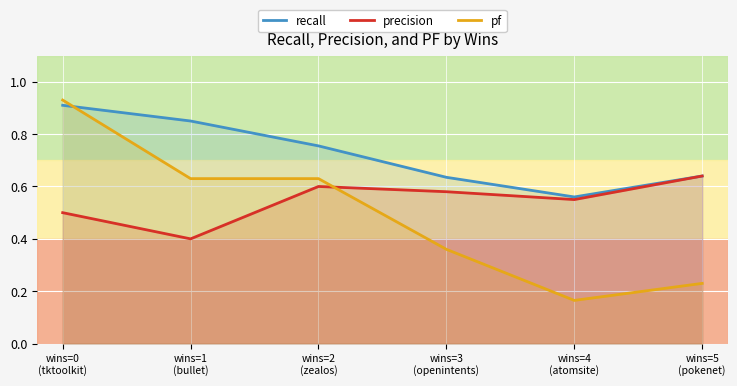

What is the label of the 4th point from the right?

wins=2
(zealos)